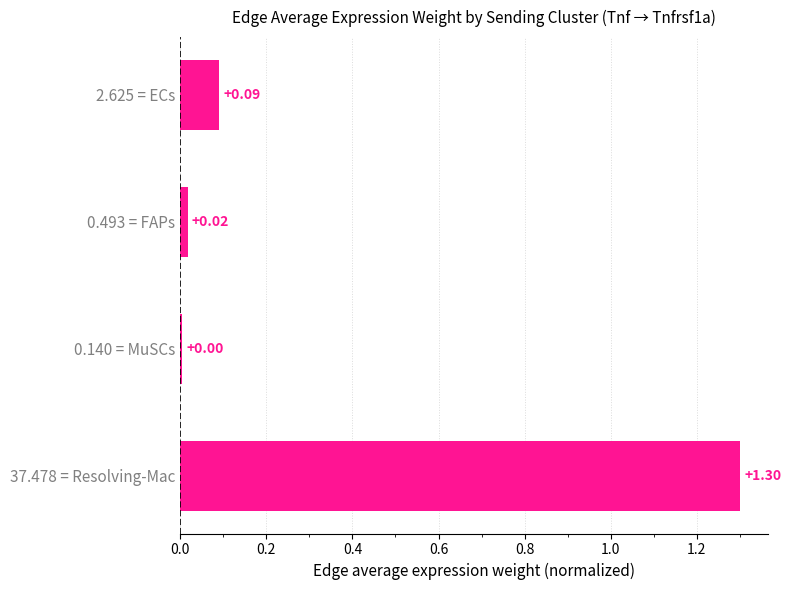

What is the sum of all values?

1.4